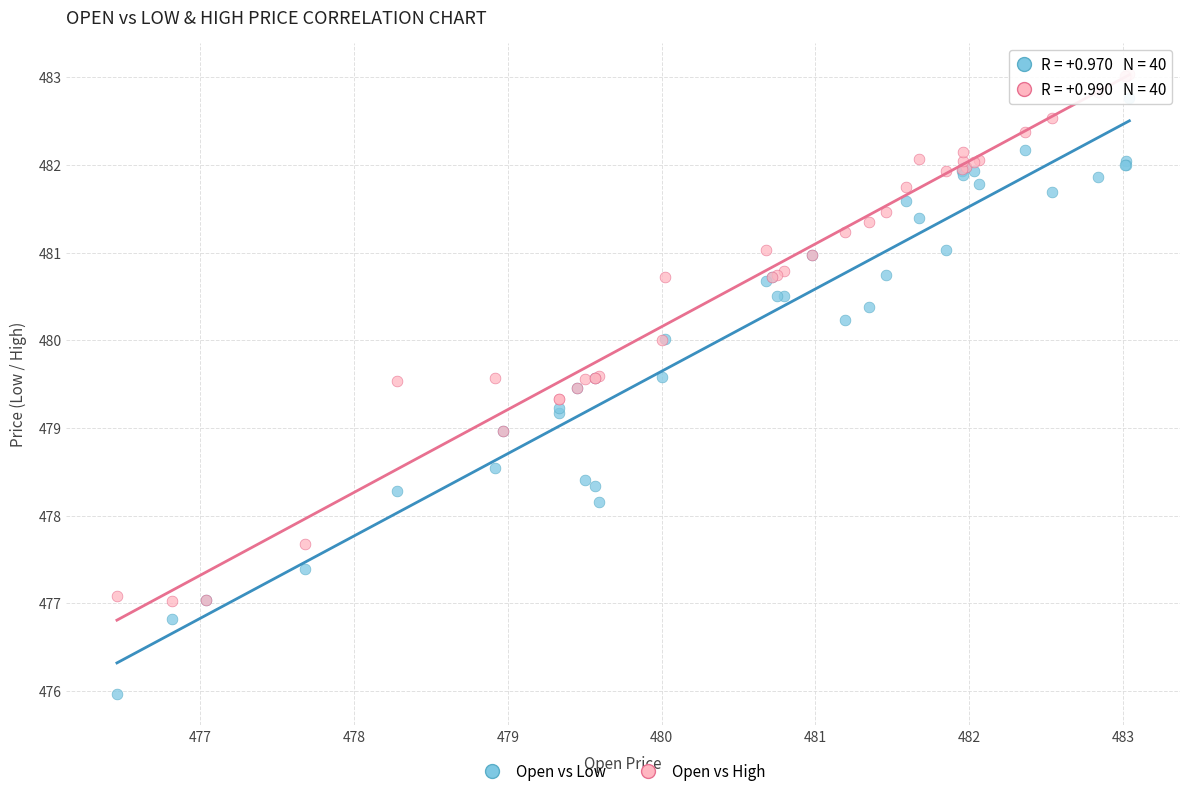

Which series has the widest spread of Y values?

Open vs Low